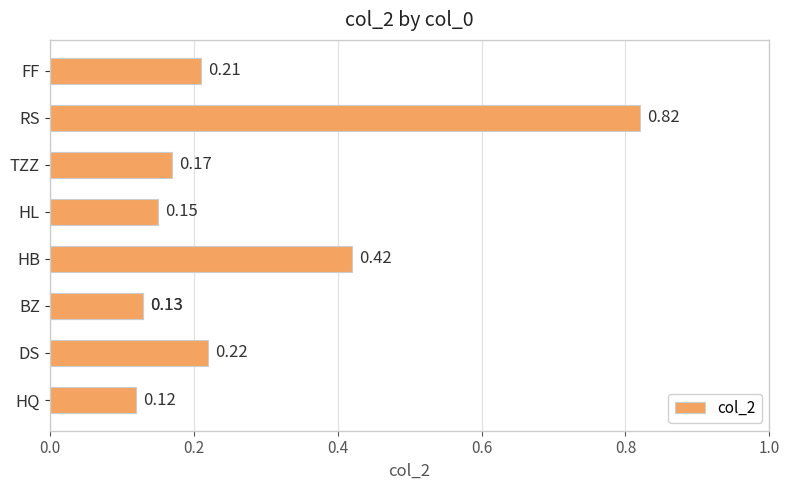

What is the difference between the second highest and second lowest values?

0.3